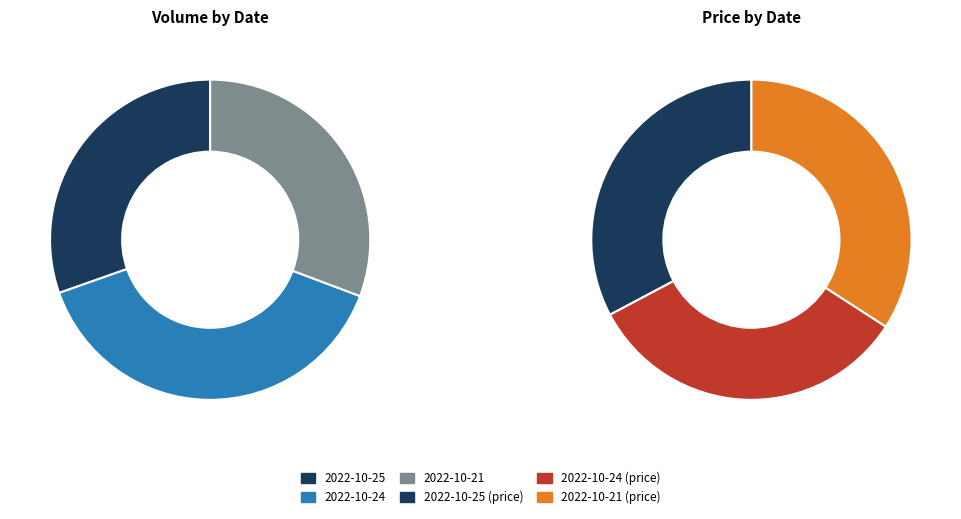

What is the change in value from 2022-10-25 to 2022-10-24?

+29473